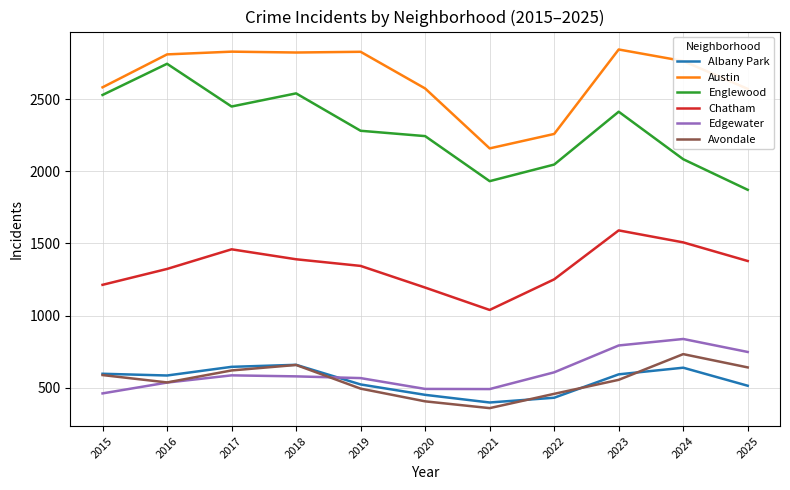

Is this an area chart (filled region under the line)?

No